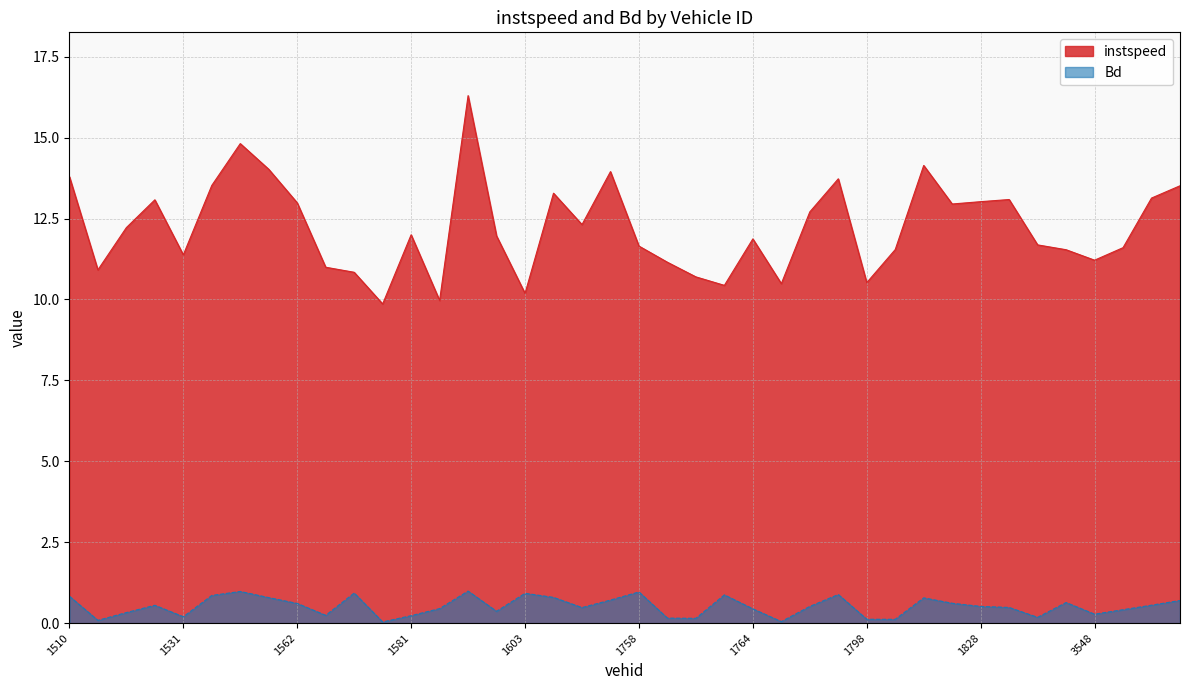

What is the value of the instspeed point at the 16th from the left?

12.0